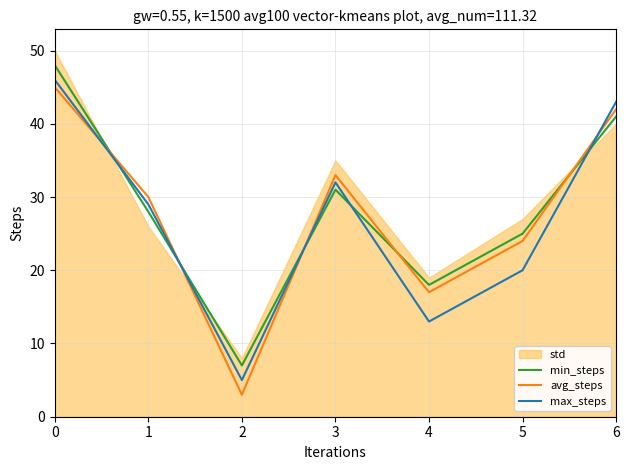

At how many categories does at least one series exceed 39?

2